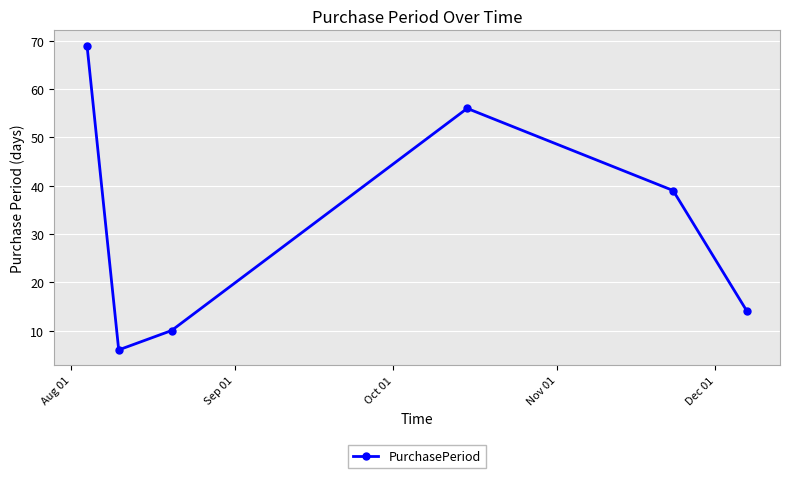

What is the smallest value displayed?

6